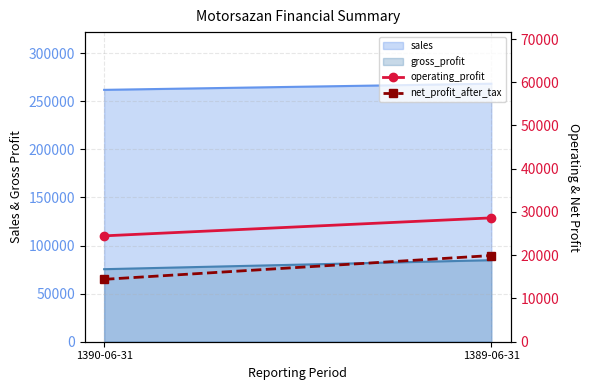

The value of net_profit_after_tax at 1389-06-31 is 5416. True or false?

False